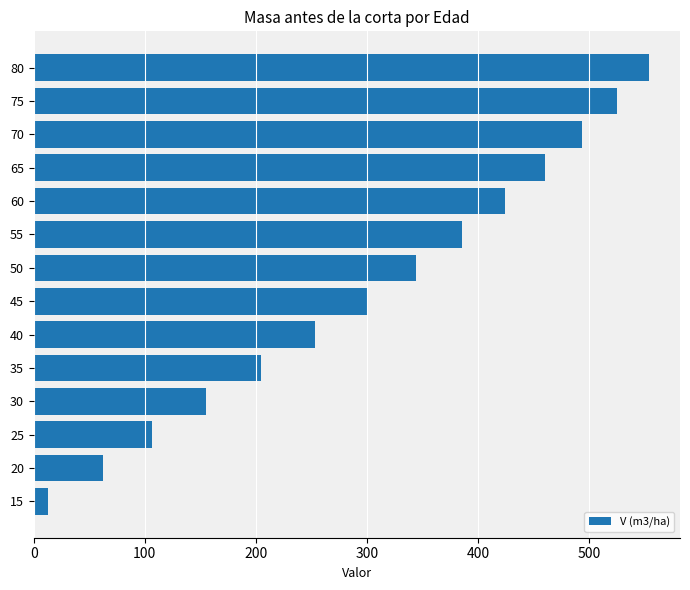

List the labels in order of value, largest first.

80, 75, 70, 65, 60, 55, 50, 45, 40, 35, 30, 25, 20, 15